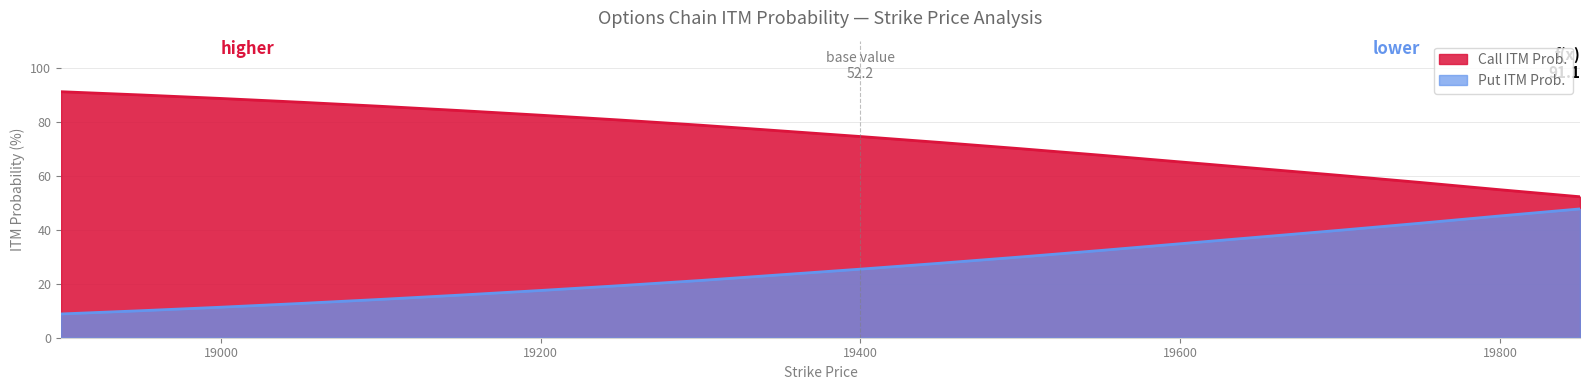

Rank the series by their average value, from highest to lowest.

Call ITM Prob., Put ITM Prob.